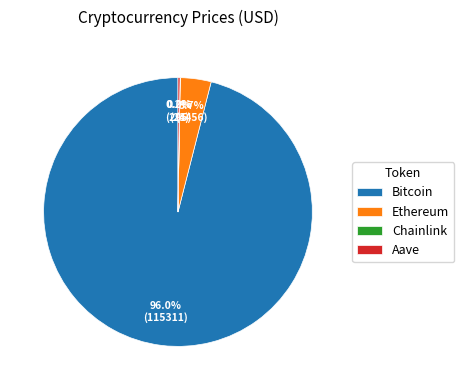

What is the majority slice?

Bitcoin